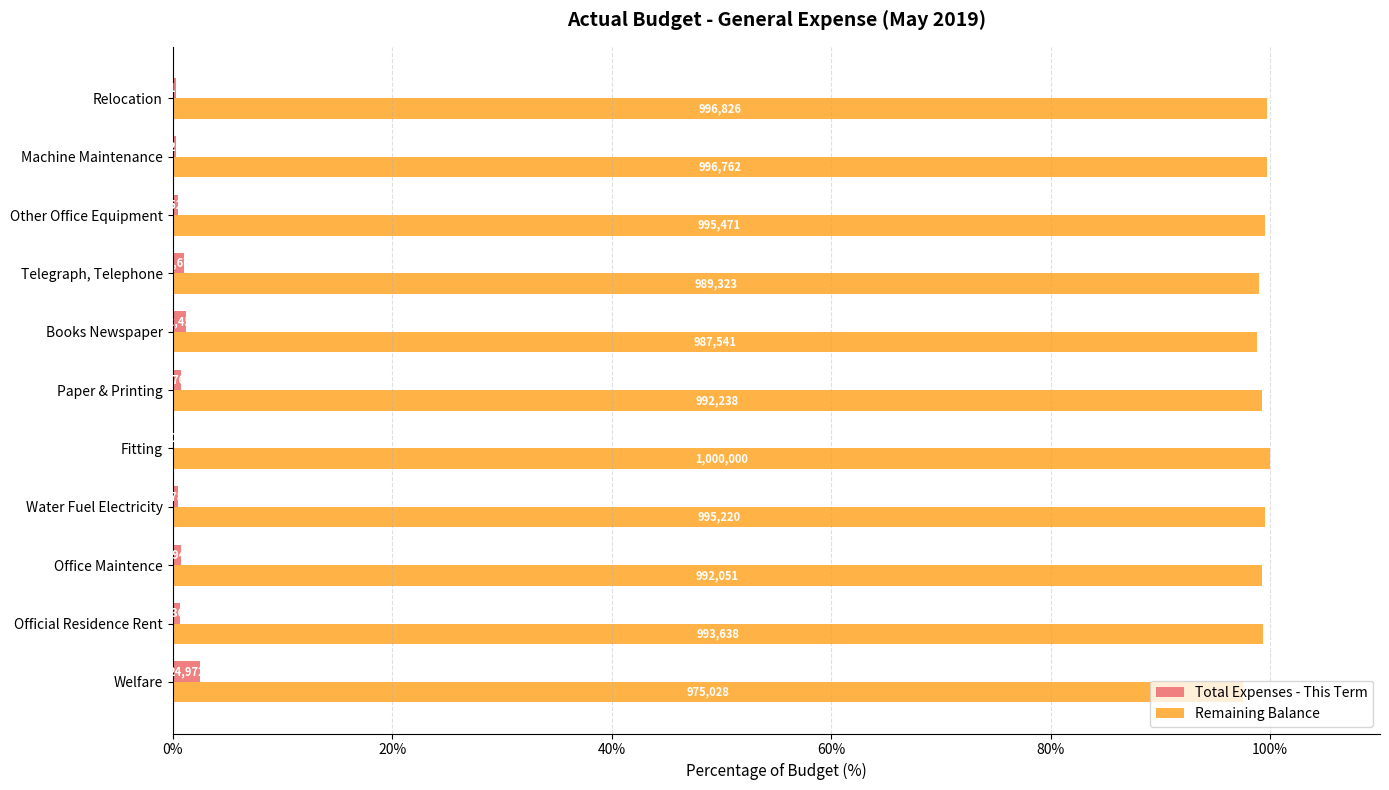

What are all the series names shown in the legend?

Total Expenses - This Term, Remaining Balance